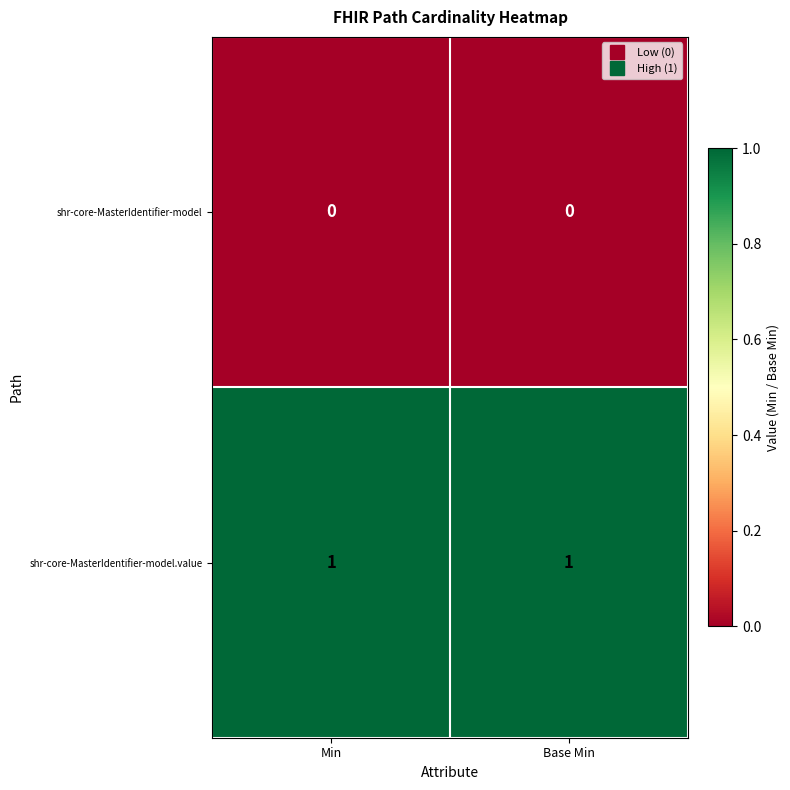

List the series in order of their peak value, lowest first.

shr-core-MasterIdentifier-model, shr-core-MasterIdentifier-model.value